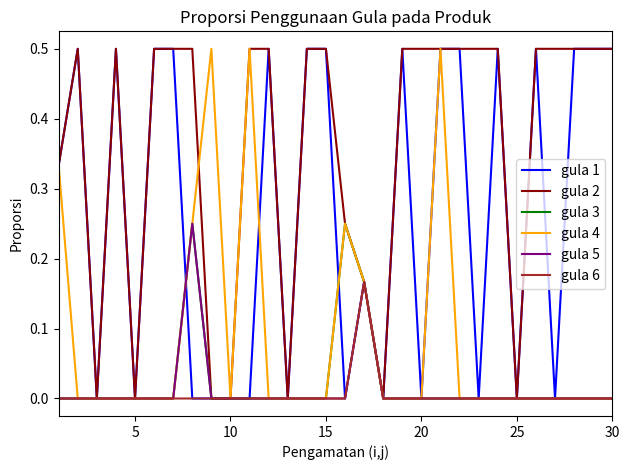

Which series has the largest total across all categories?

gula 2